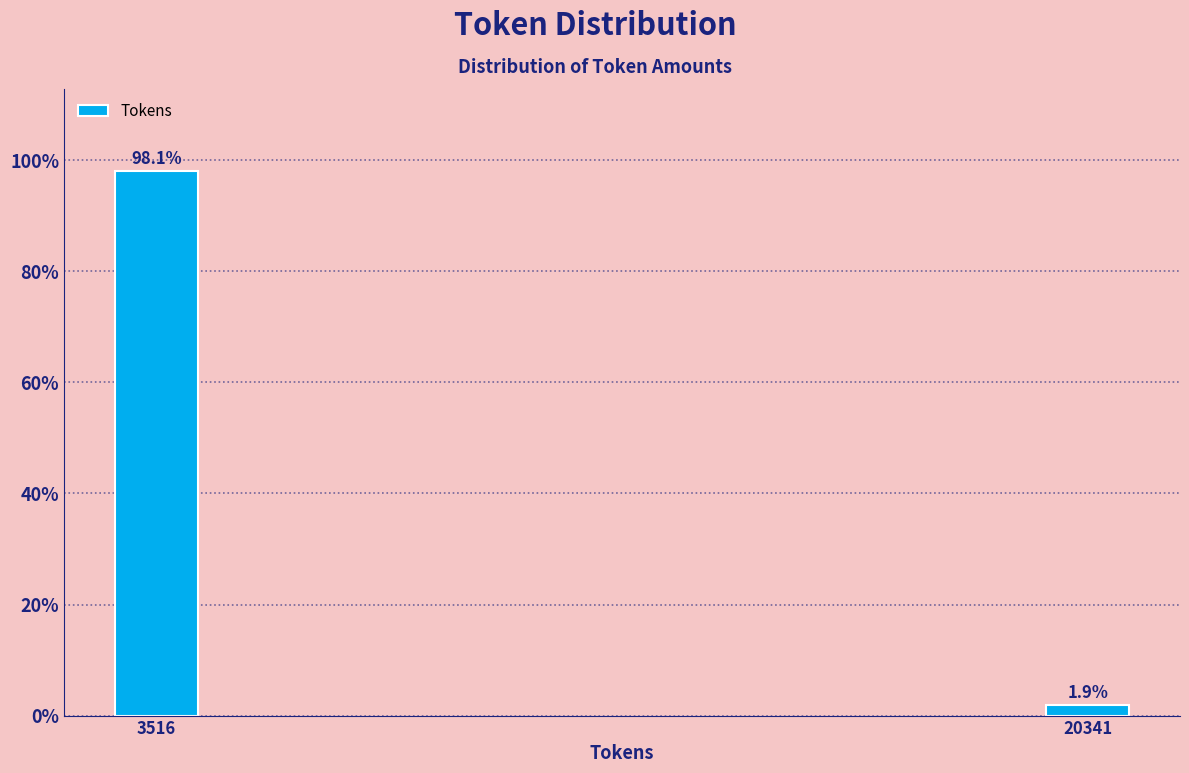

Reading left to right, what are all the values shown in this chart?

3516=98.1	20341=1.9